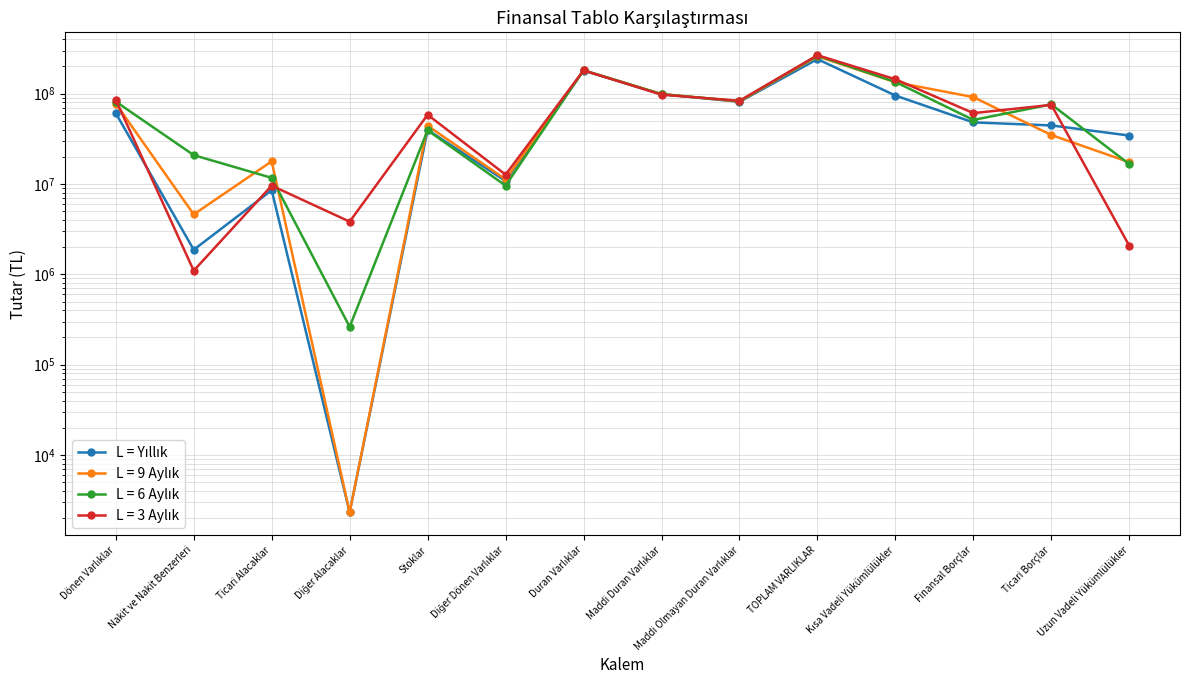

True or false: 3 Aylık and 9 Aylık intersect in this chart.

True